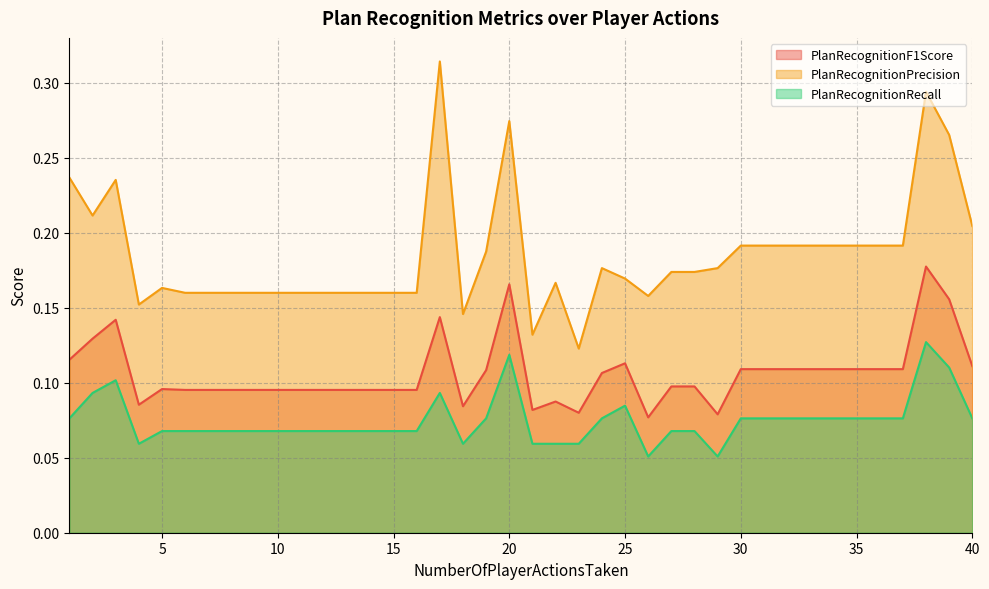

What is the lowest value of the PlanRecognitionPrecision series?

0.1